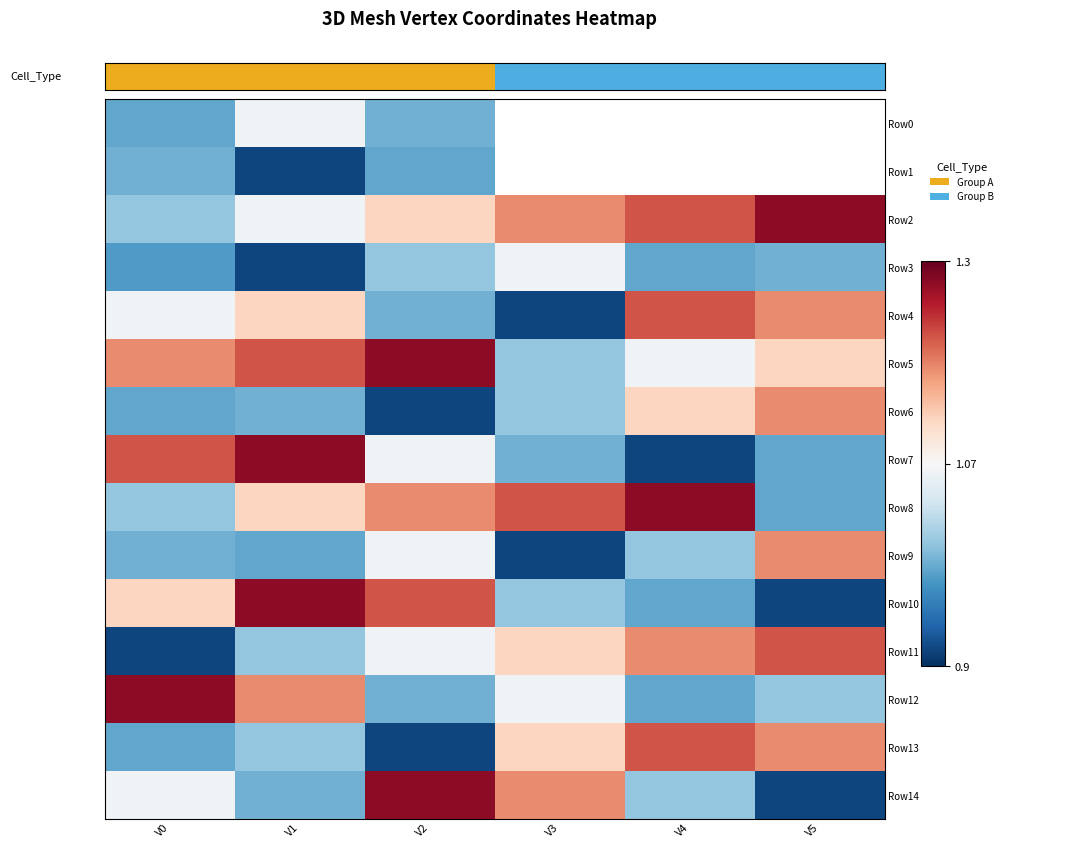

Which series has the widest spread of values?

Row7